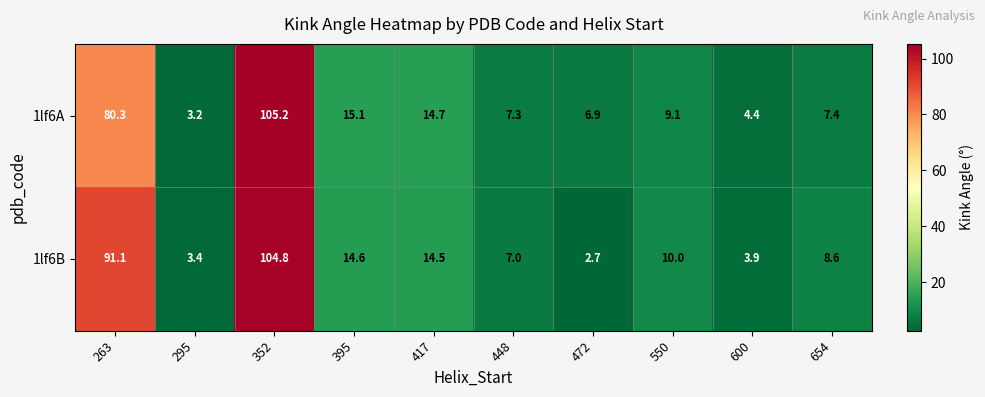

How many data points does each series have?

10